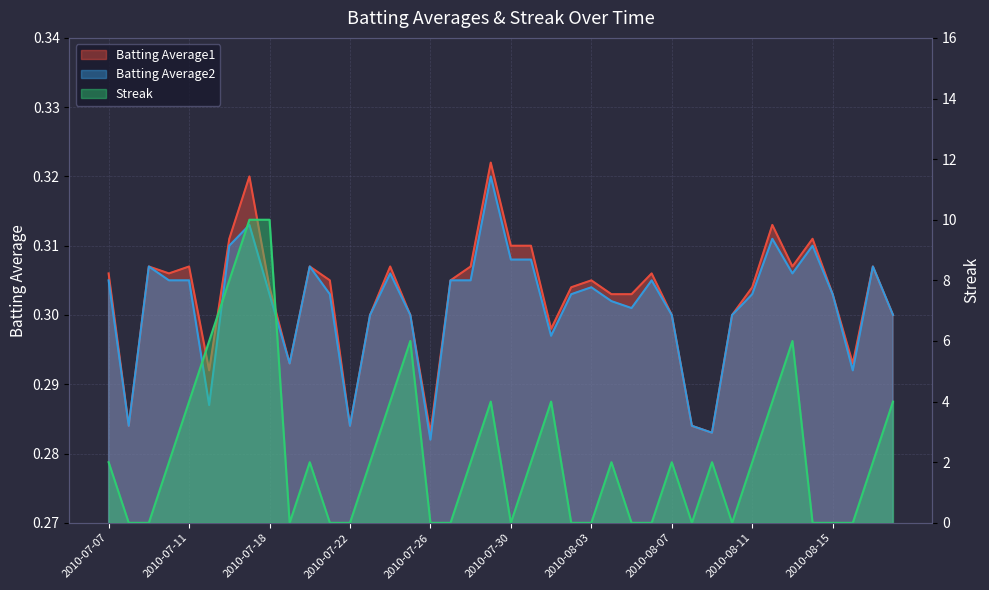

Which category has the highest value across all series?

2010-07-17